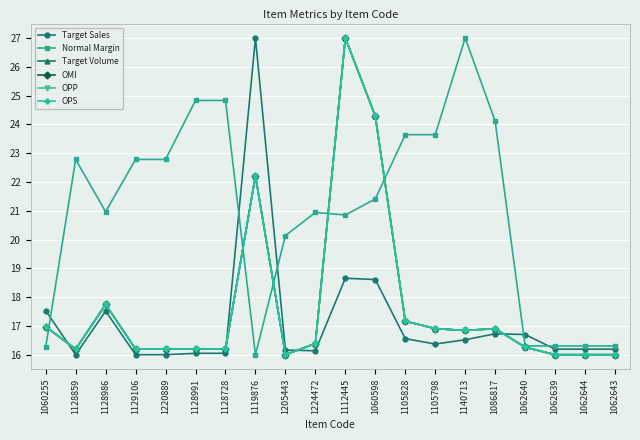

Is this an area chart (filled region under the line)?

No